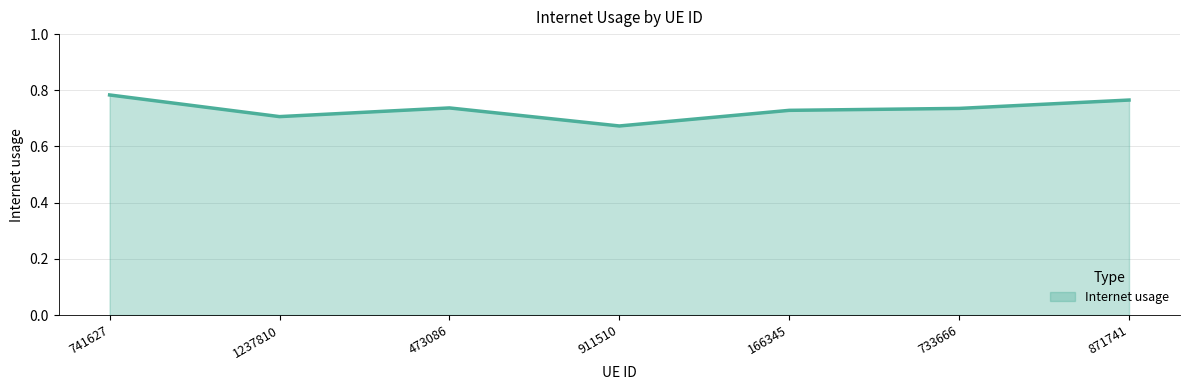

How many categories are shown in the chart?

7